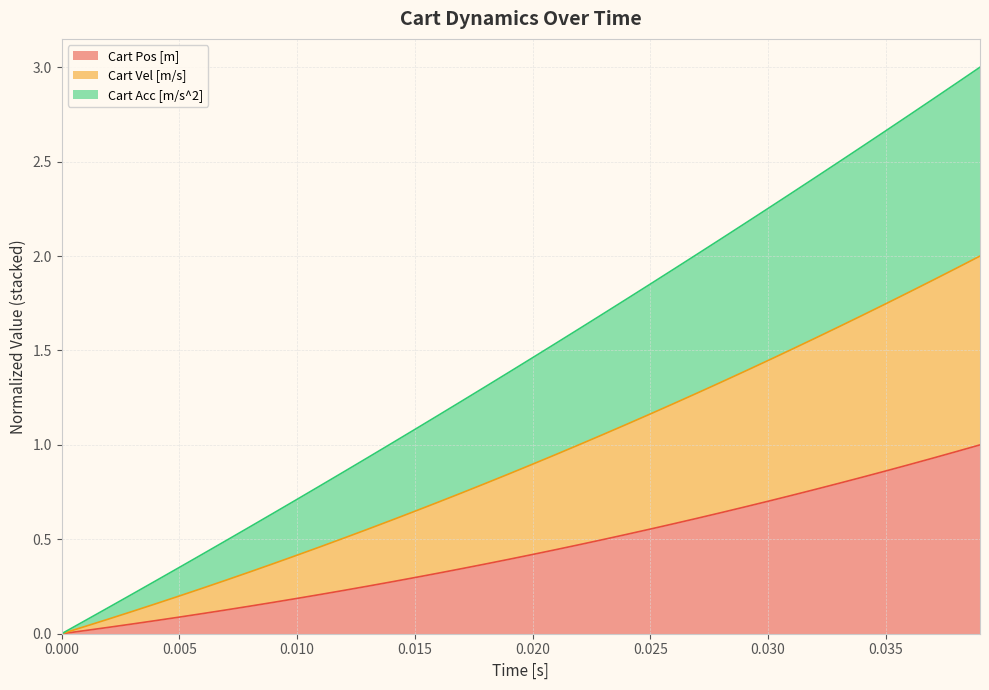

True or false: Cart Pos [m] and Cart Acc [m/s^2] cross at least once.

False